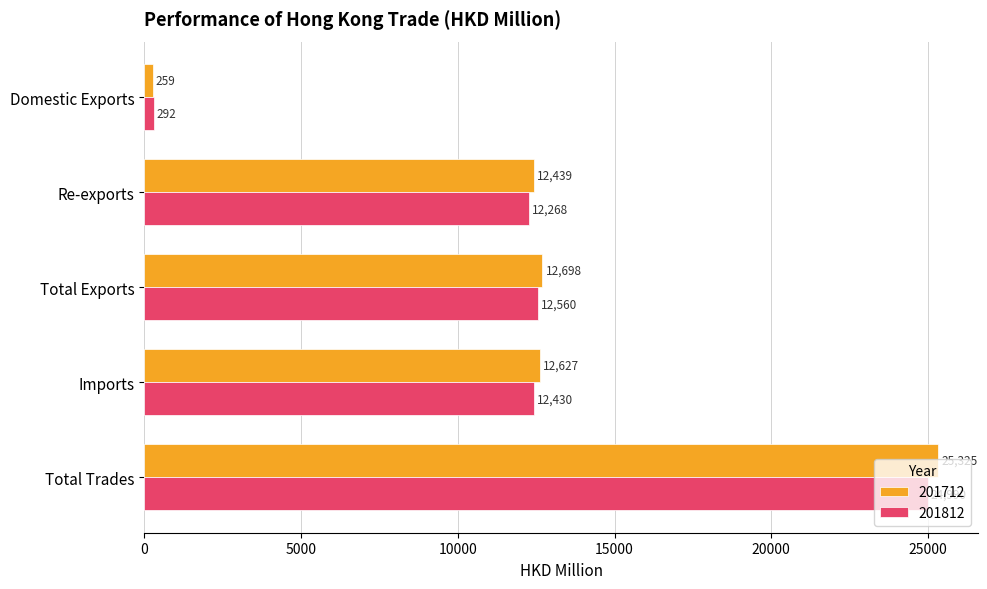

At Total Trades, list the series in order from largest to smallest.

201712, 201812